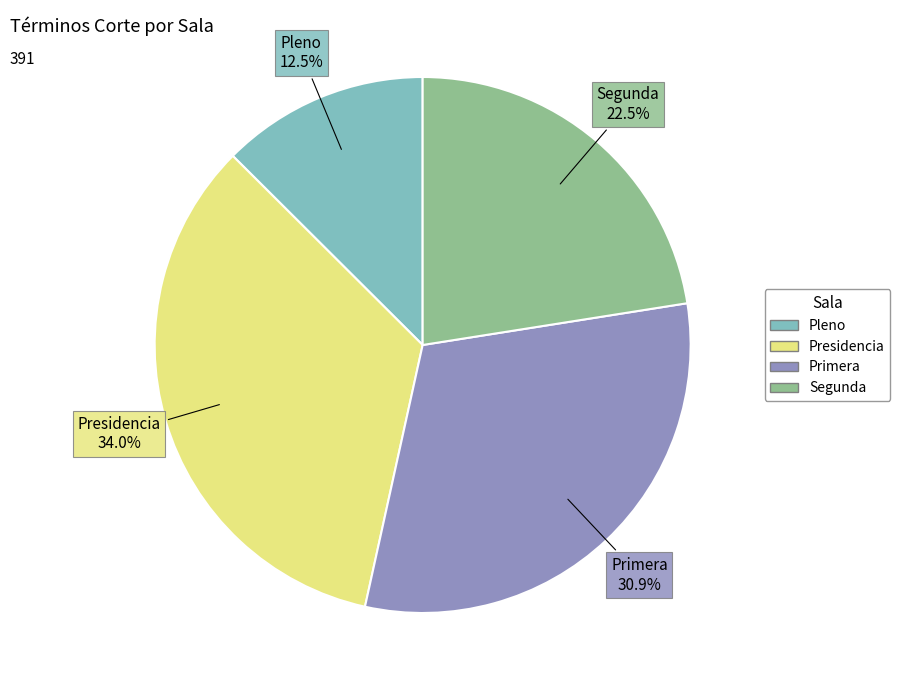

What is the largest slice in the pie chart?

Presidencia